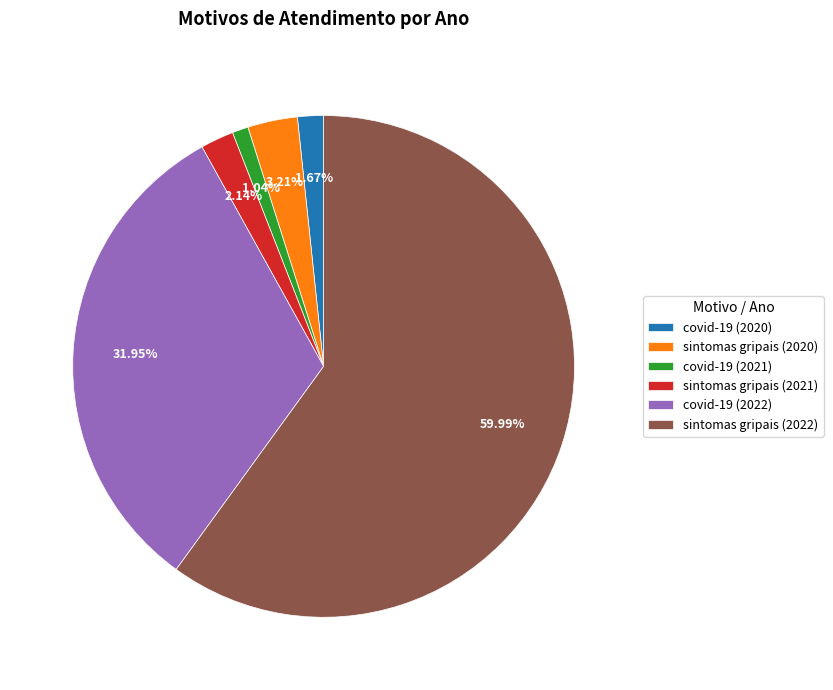

What is the ratio of the value at sintomas gripais (2021) to the value at covid-19 (2021)?

2.1